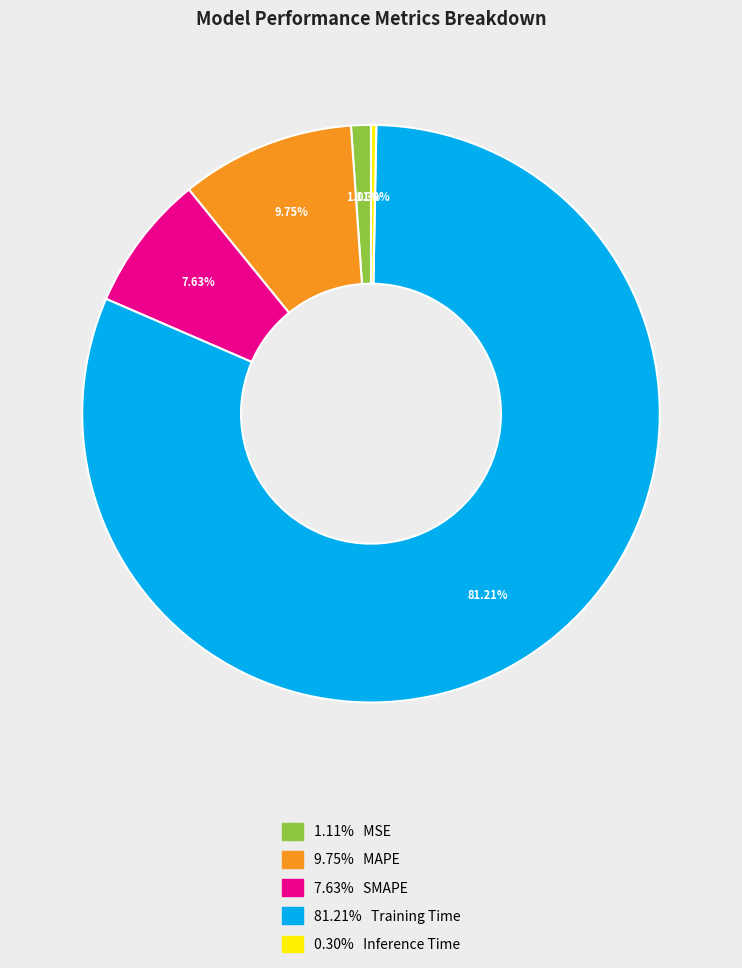

How many slices are in this pie chart?

5